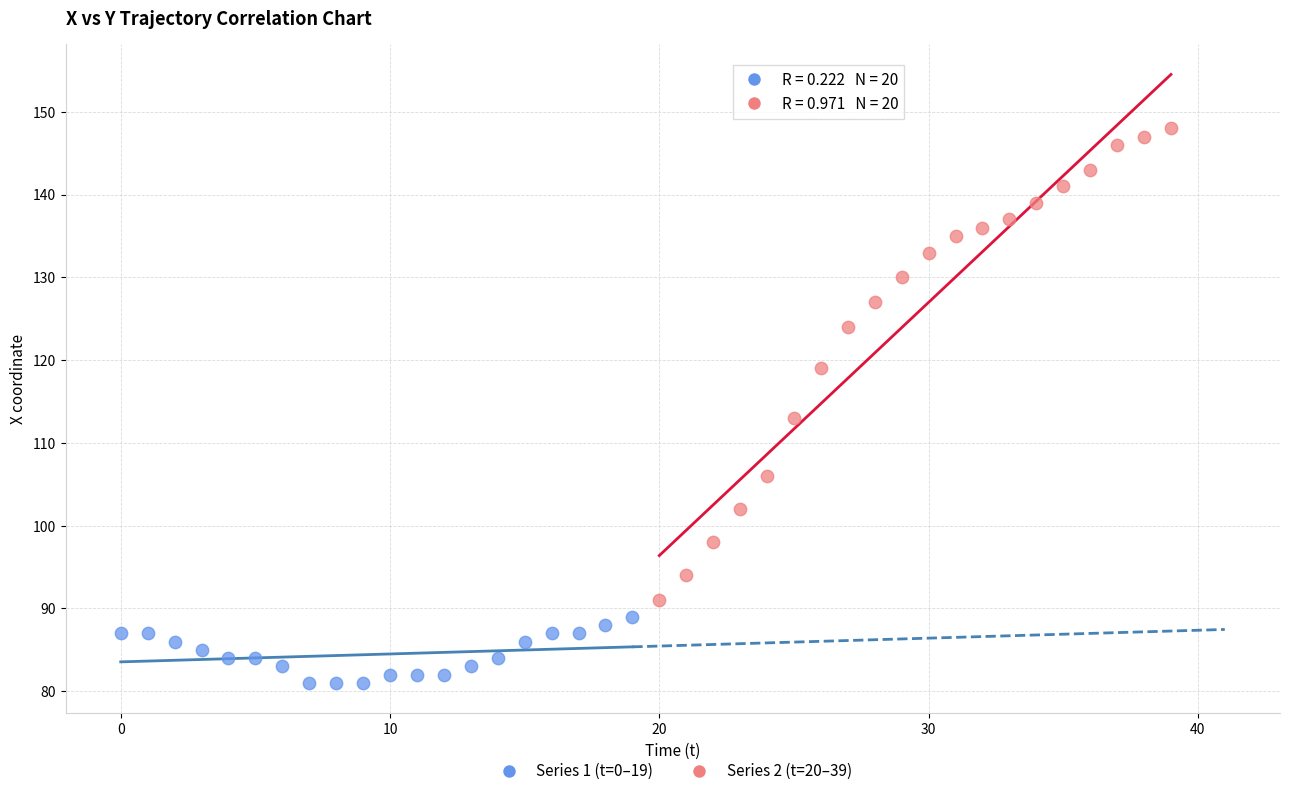

Which series has the largest Y range (max minus min)?

Series 2 (t=20–39)